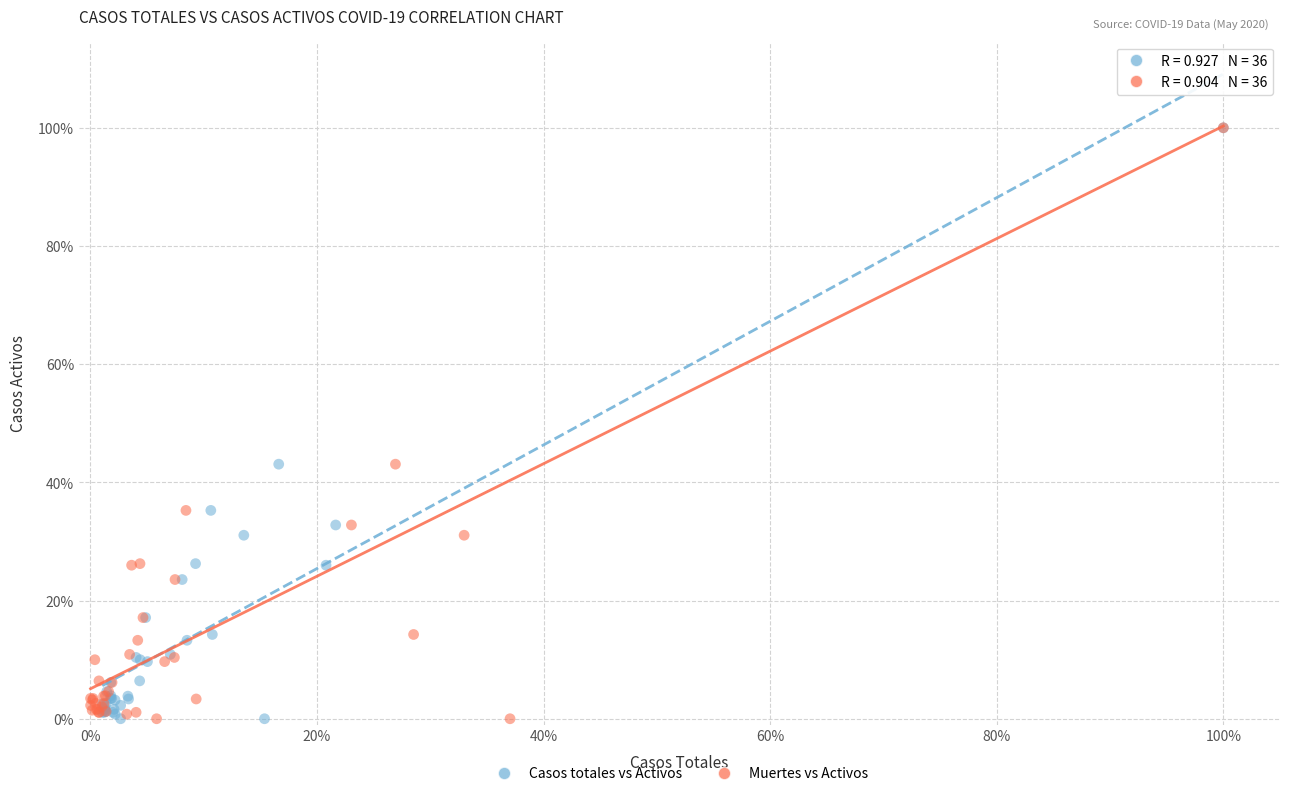

What are all the series names shown in the legend?

Casos totales vs Activos, Muertes vs Activos